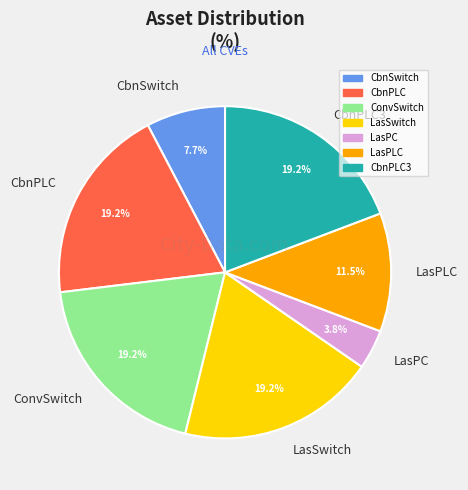

Which slice is the smallest?

LasPC